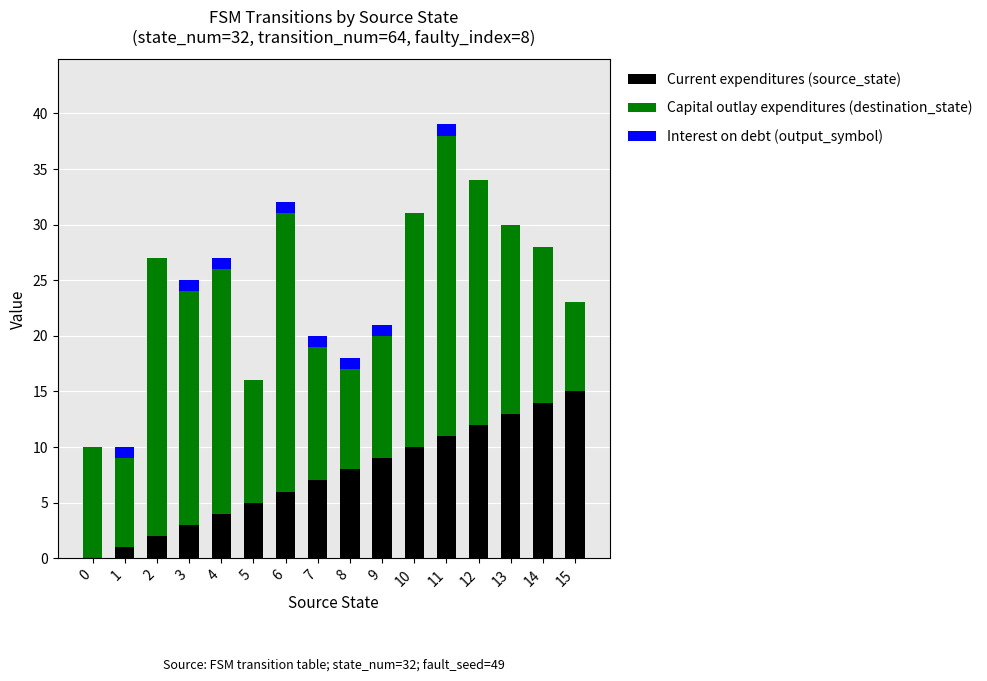

The value of Current expenditures (source_state) at 5 is 5. True or false?

True